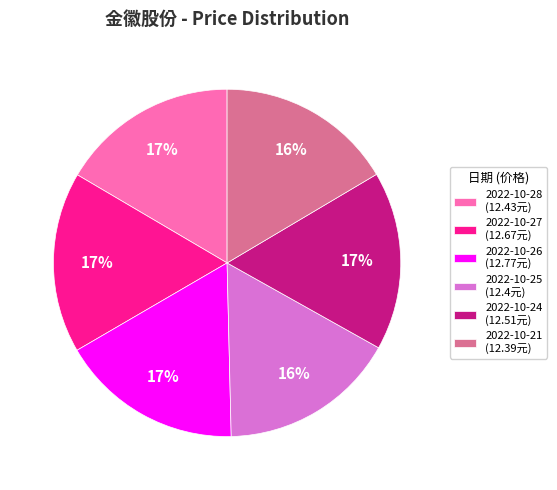

To the nearest percent, what percentage of the pie is 2022-10-24 (12.51元)?

17%